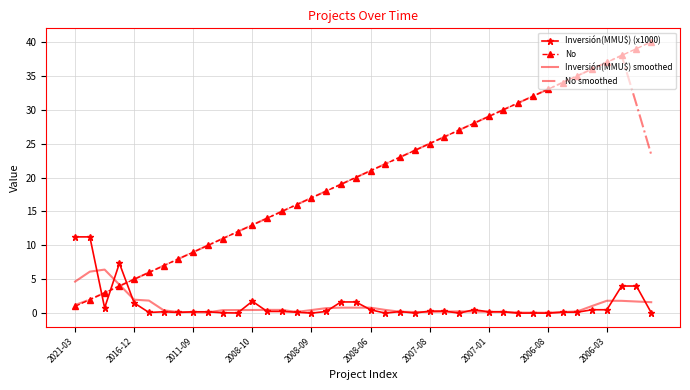

Which series has the largest range (max minus min)?

No